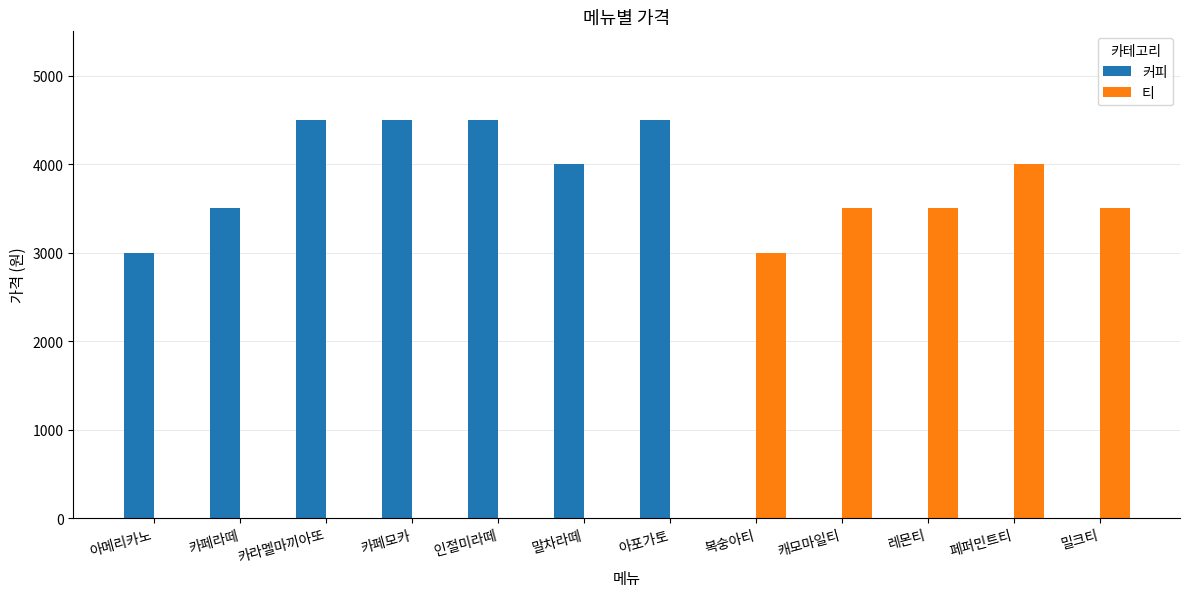

Is the value of 커피 at 밀크티 greater than the value of 티 at 캐모마일티?

No